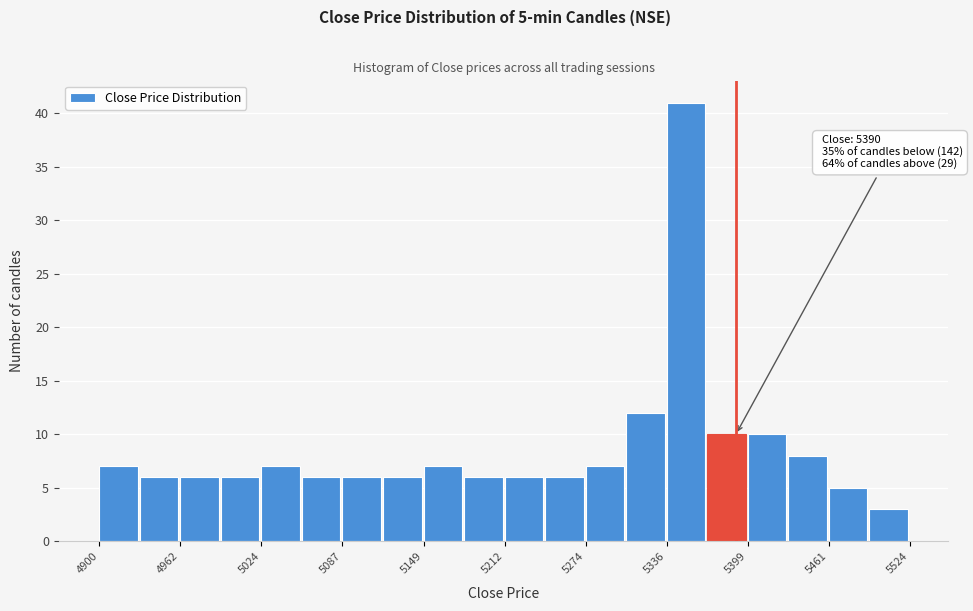

Read against the x-axis, roughly where is the centre of the tallest bar?

5350